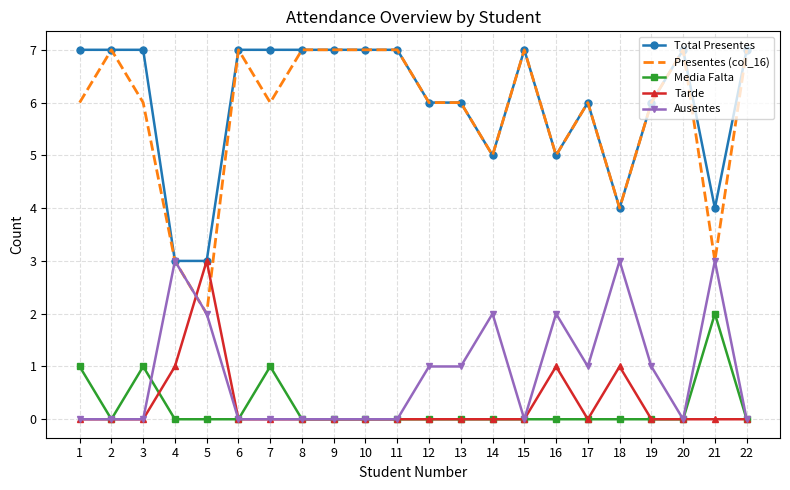

What is the total value across all series at 14?

12